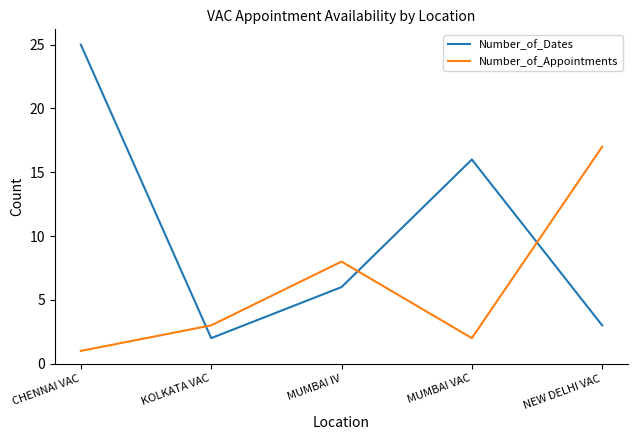

How many series are shown in this chart?

2